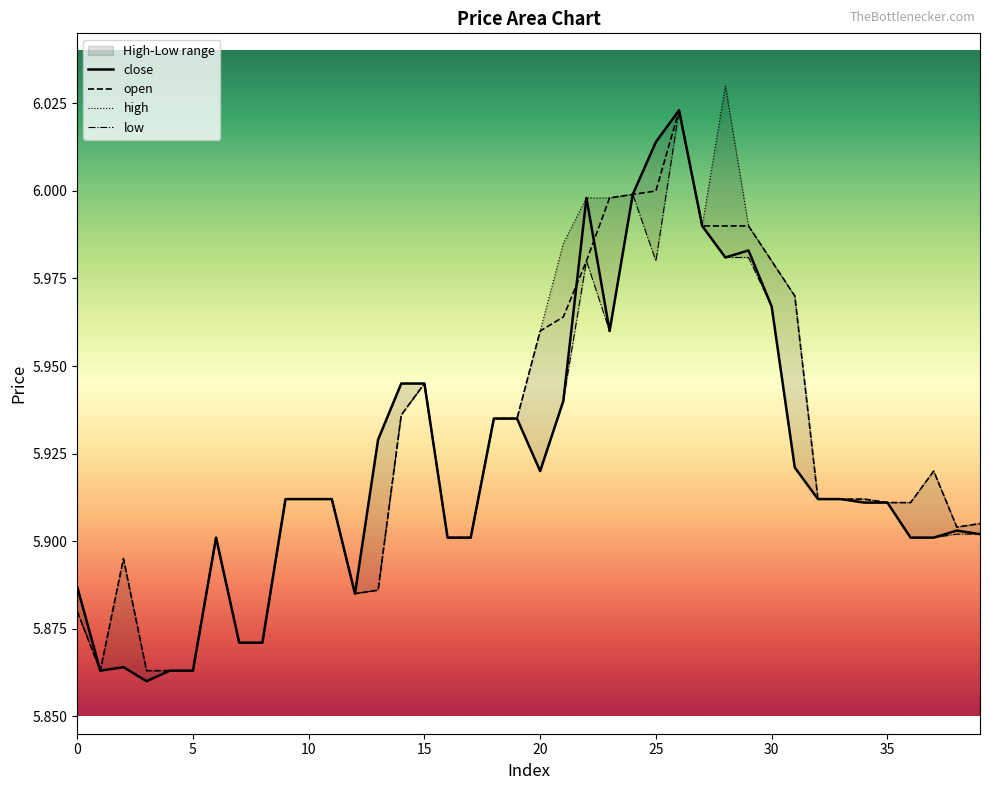

Which series has the largest total across all categories?

high